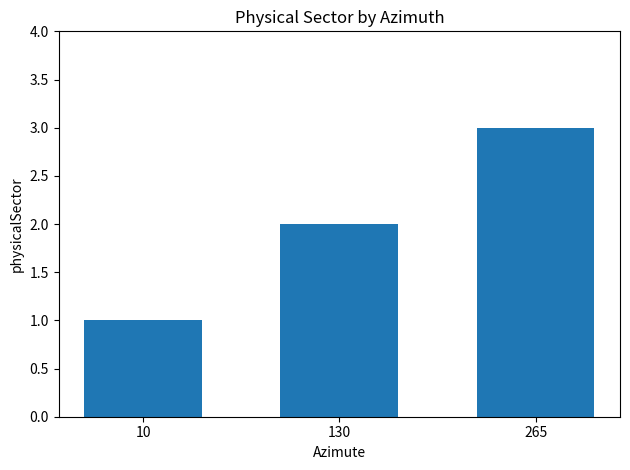

The chart shows a value of 2 at 130. True or false?

True